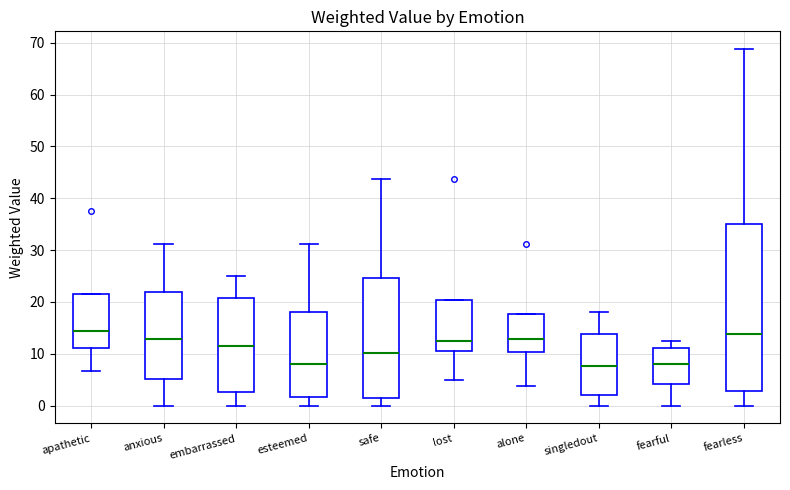

Where is the lower edge of the box for lost on the y-axis? The values are not printed on the chart, so give them approximately, as read against the axis.

11